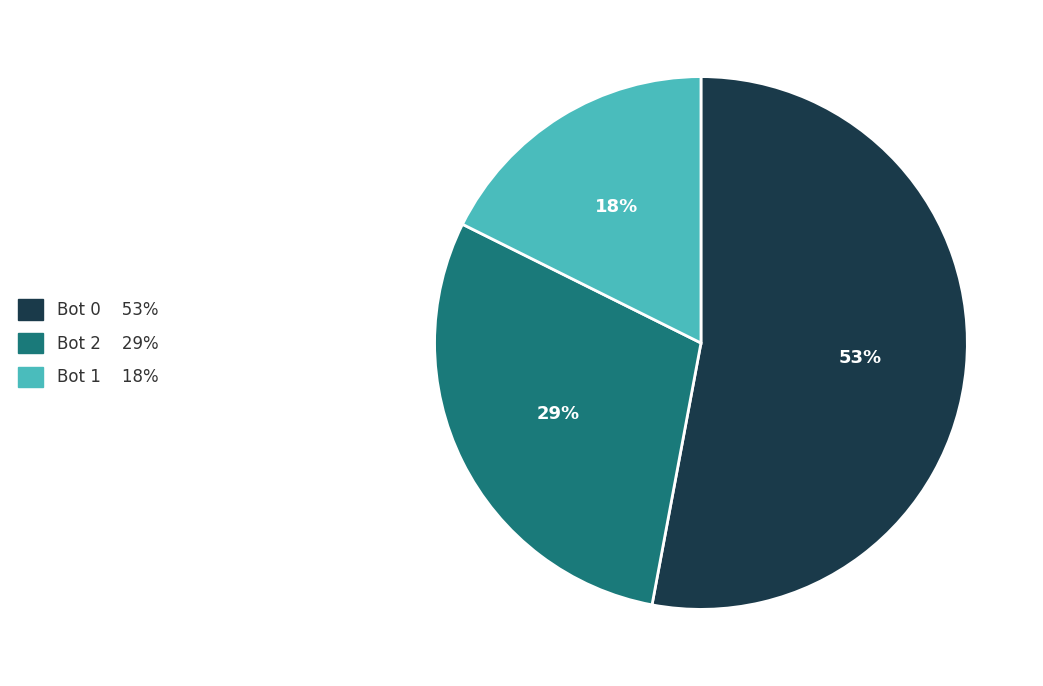

Combined, do Bot 1 and Bot 0 account for over 50%?

Yes